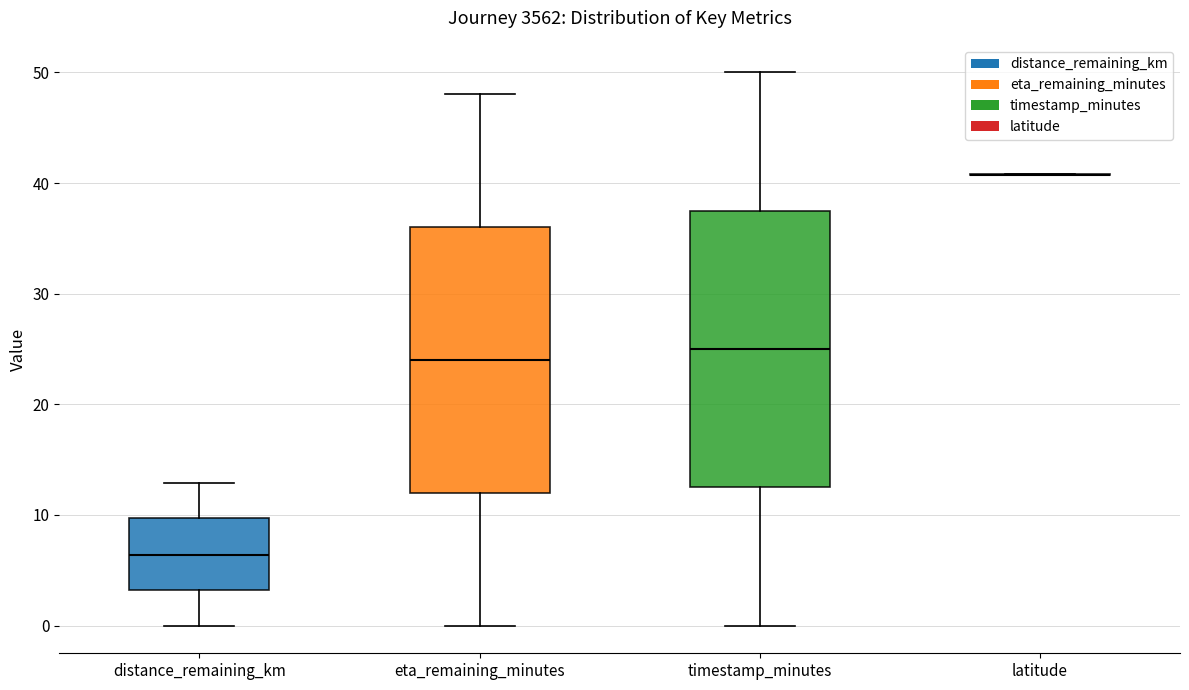

Reading left to right, transcribe this box plot: for each box, give where its median line is, the range the box spans, and where its two whiskers end, as read against the y-axis. The values are not printed on the chart, so give them approximately, as read against the axis.

distance_remaining_km: median 6, box 3 to 10, whiskers 0 to 13
eta_remaining_minutes: median 24, box 12 to 36, whiskers 0 to 48
timestamp_minutes: median 25, box 13 to 38, whiskers 0 to 50
latitude: box collapsed to a line at 41, whiskers 41 to 41